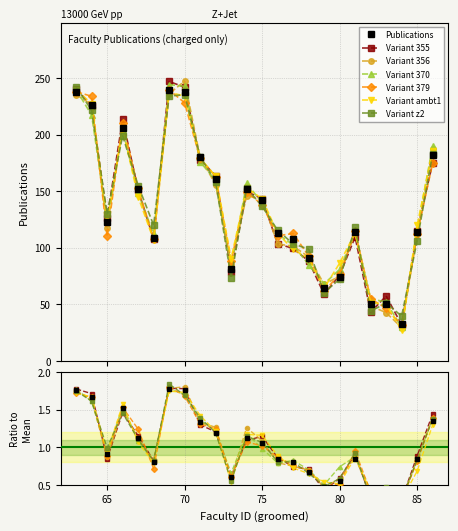

Reading left to right, what are all the values shown in this chart?

238	226	123	206	152	109	239	238	180	161	81	152	142	113	108	91	64	74	114	50	50	33	114	182